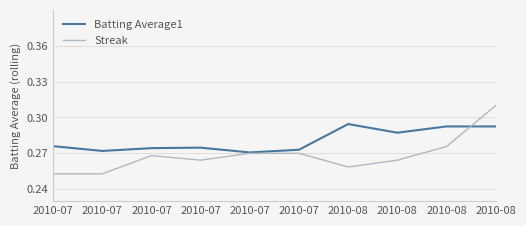

What are all the series names shown in the legend?

Batting Average1, Streak